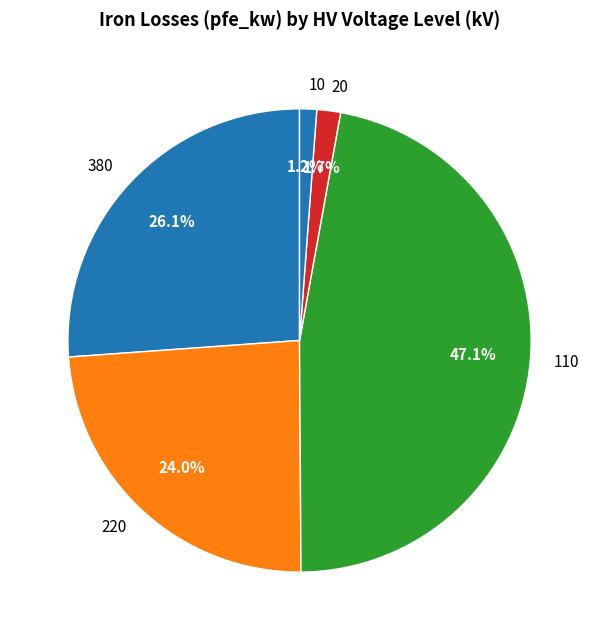

To the nearest percent, what is the difference between the 10 and 110 slice percentages?

46%